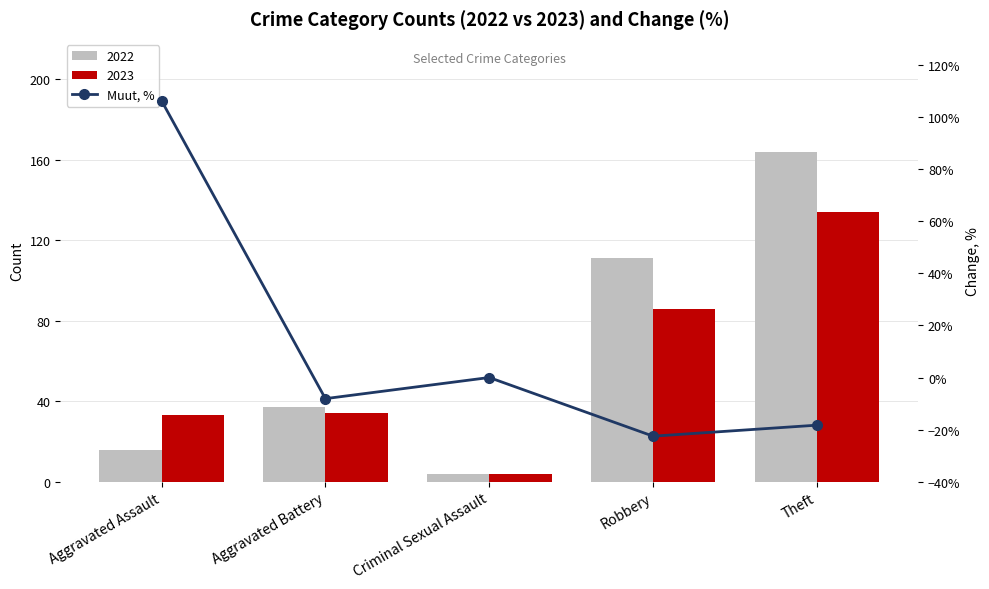

The chart shows a value of -22.5 at Robbery. True or false?

True